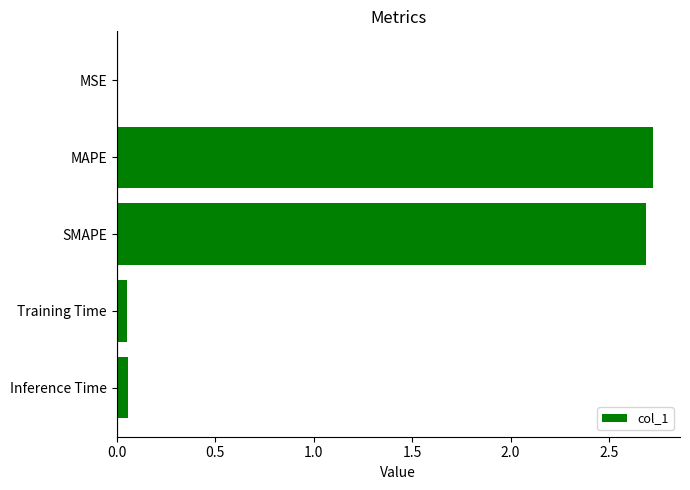

How many series are shown in this chart?

1